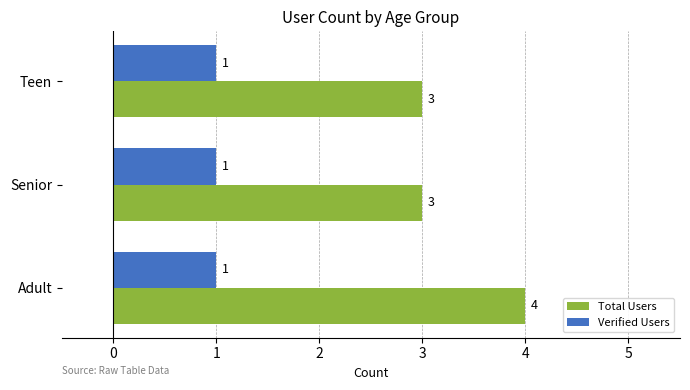

What is the sum of all Verified Users values?

3